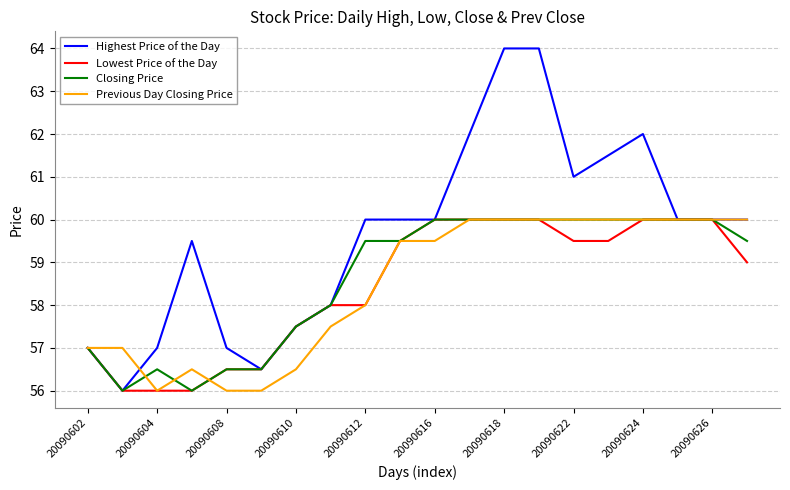

Which series has the largest total across all categories?

Highest Price of the Day